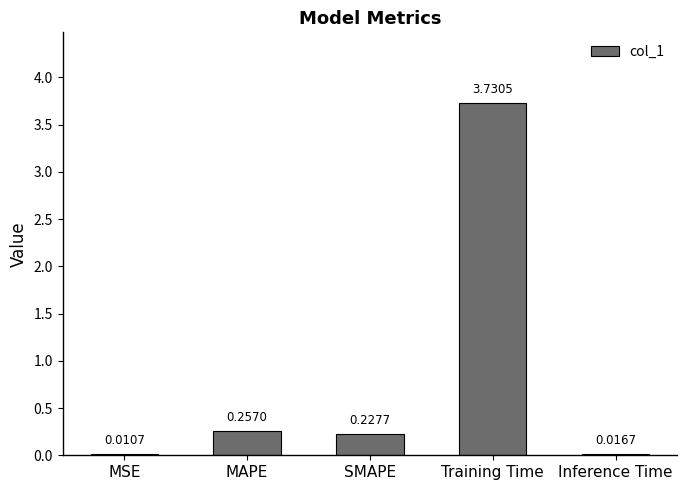

Which label corresponds to the largest value in the chart?

Training Time